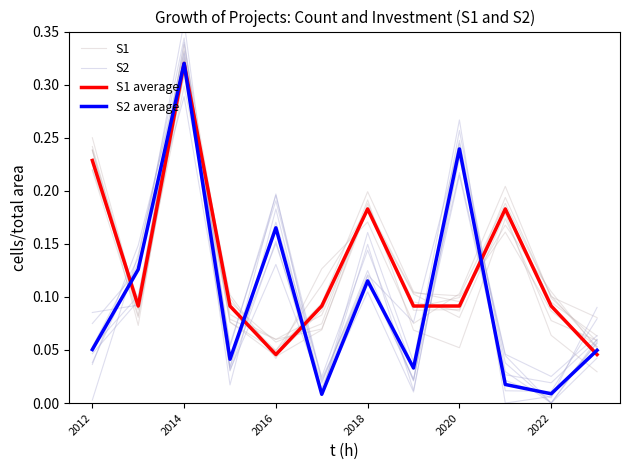

How many lines are shown in the chart?

4